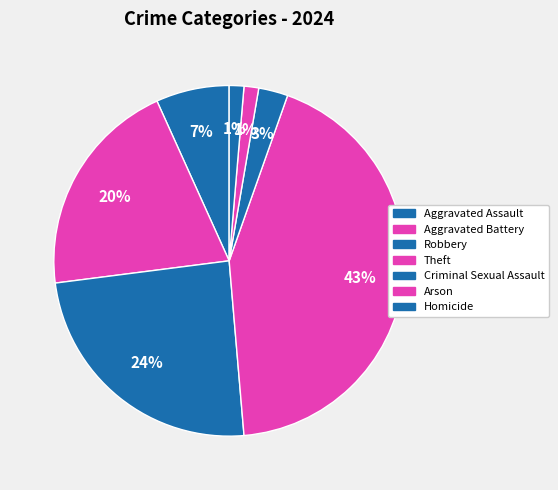

To the nearest percent, what is the average slice percentage?

14%